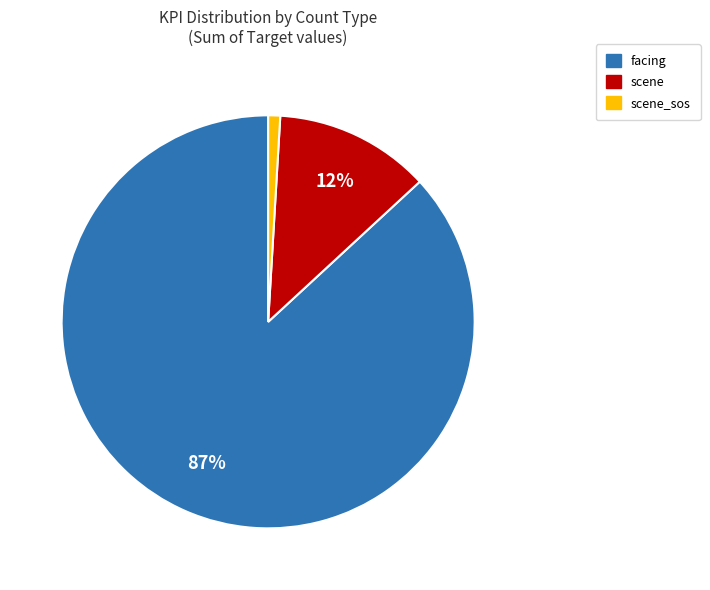

To the nearest percent, what is the difference between the largest and smallest slice percentages?

86%